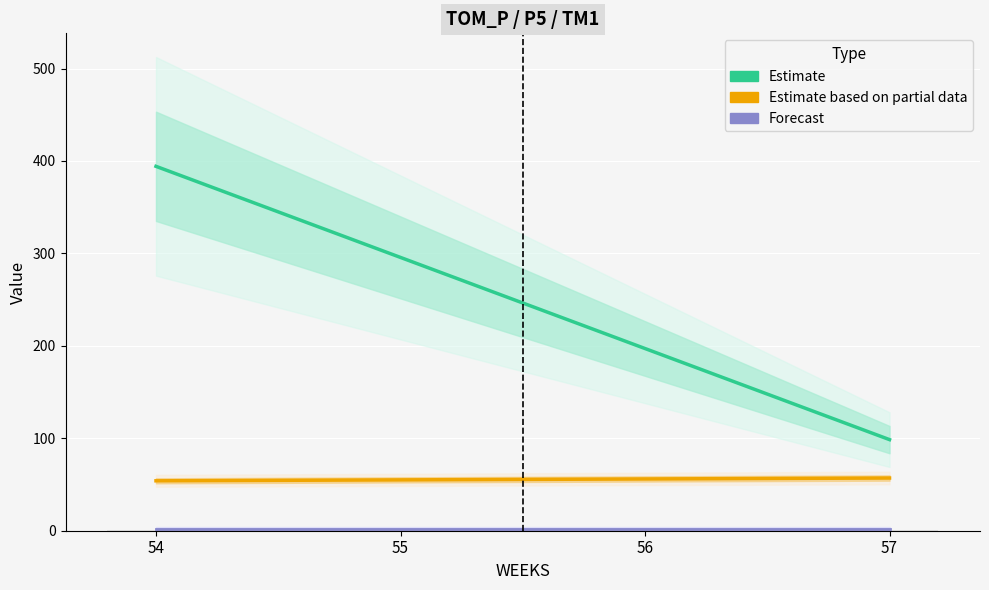

Are the bars grouped side by side (vs. stacked)?

Yes